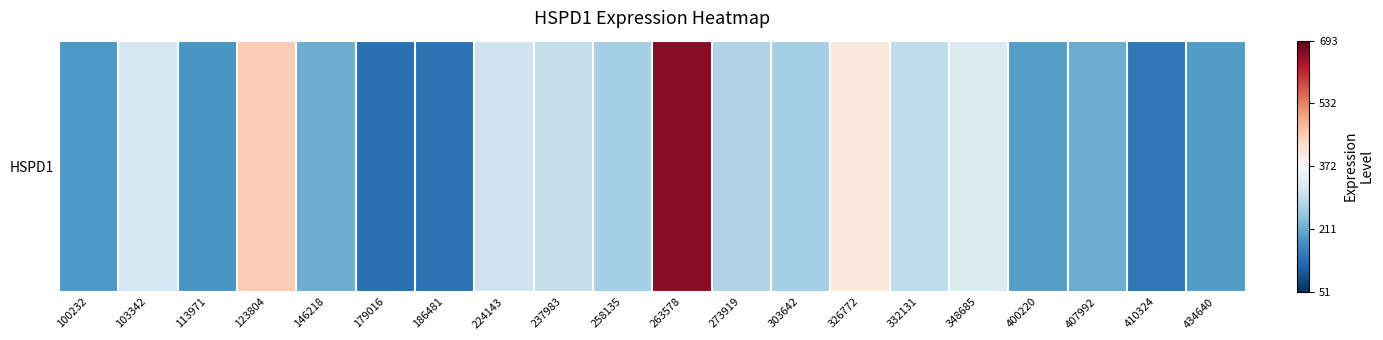

Between 186481 and 400220, which is larger?

400220